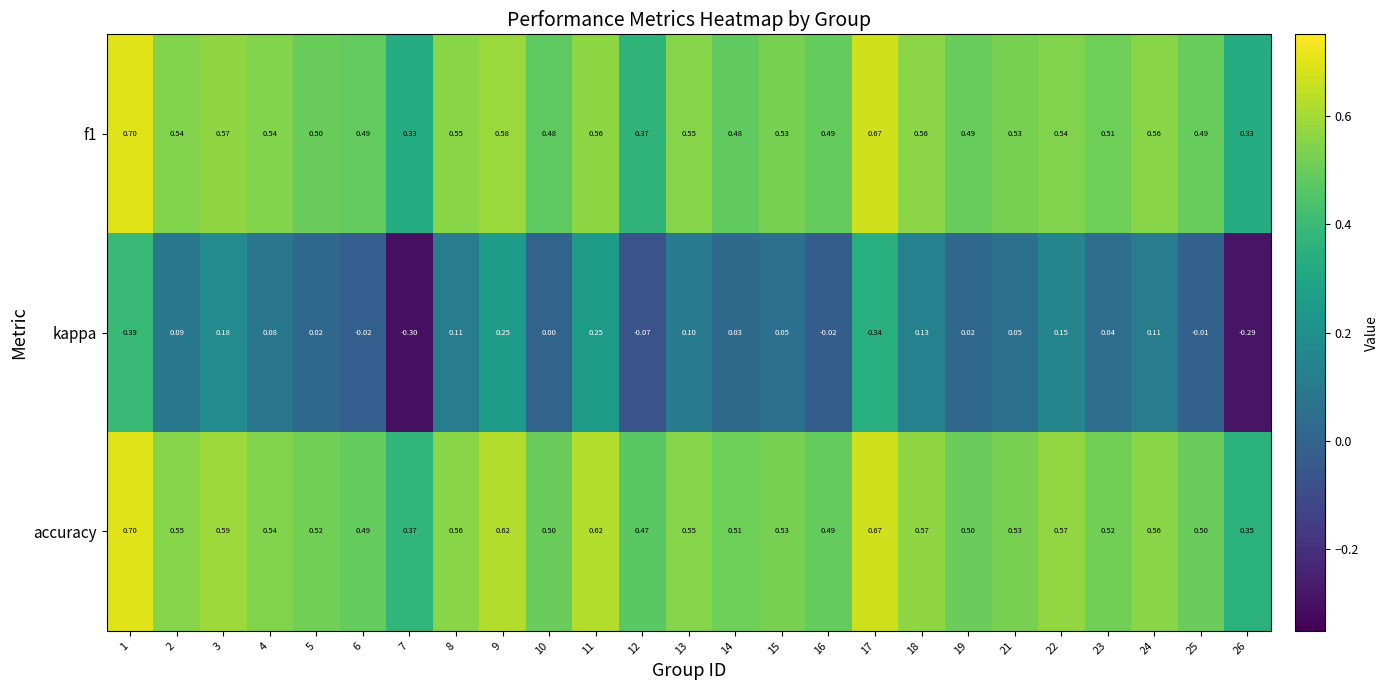

Is the value of kappa at 7 greater than the value of accuracy at 25?

No